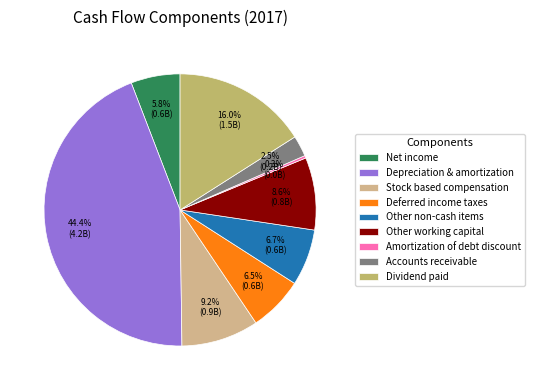

To the nearest percent, what is the combined percentage of Stock based compensation and Net income?

15%